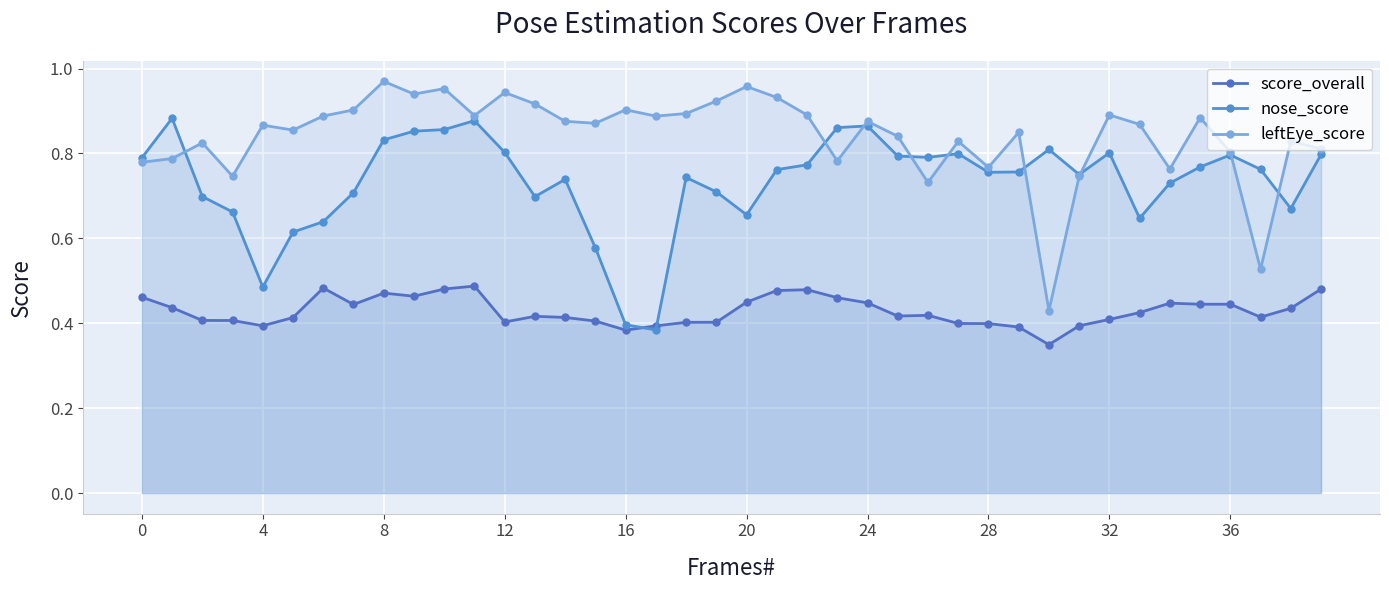

What is the lowest value of the score_overall series?

0.3